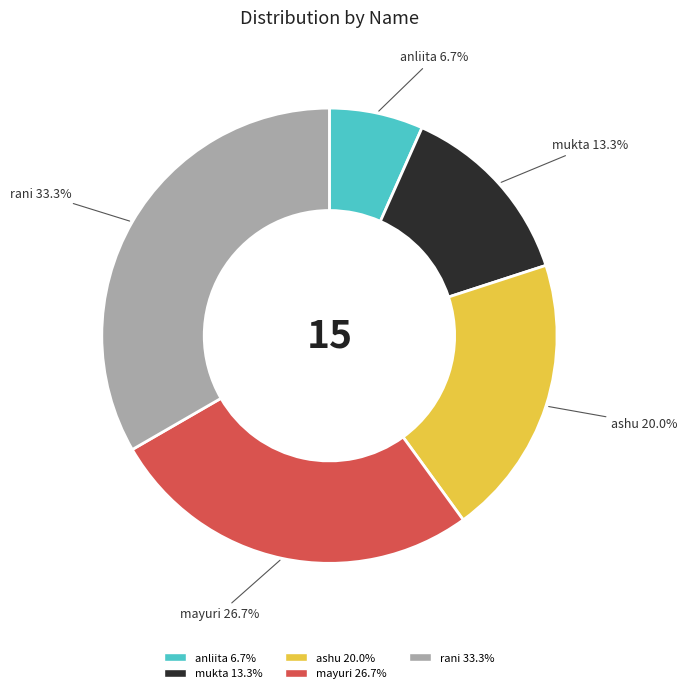

Rank the categories by value from highest to lowest.

rani, mayuri, ashu, mukta, anliita